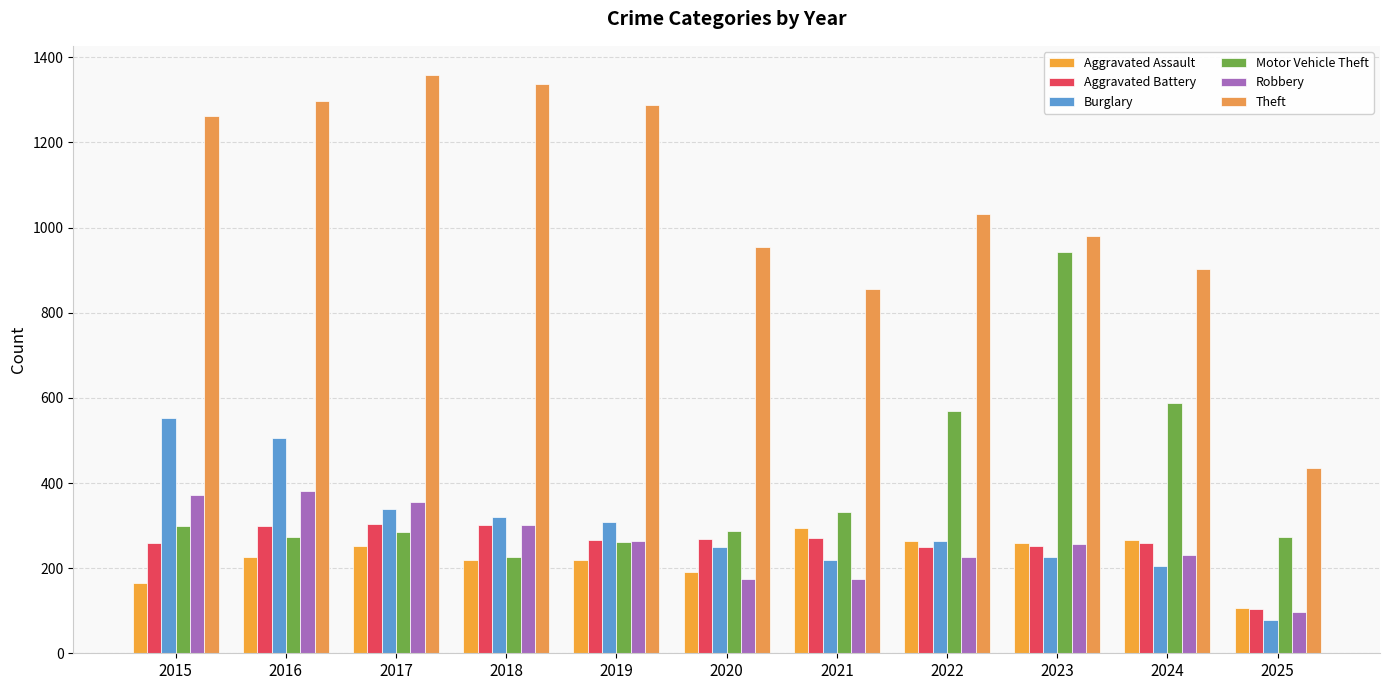

Which series changed the most between 2017 and 2023?

Motor Vehicle Theft